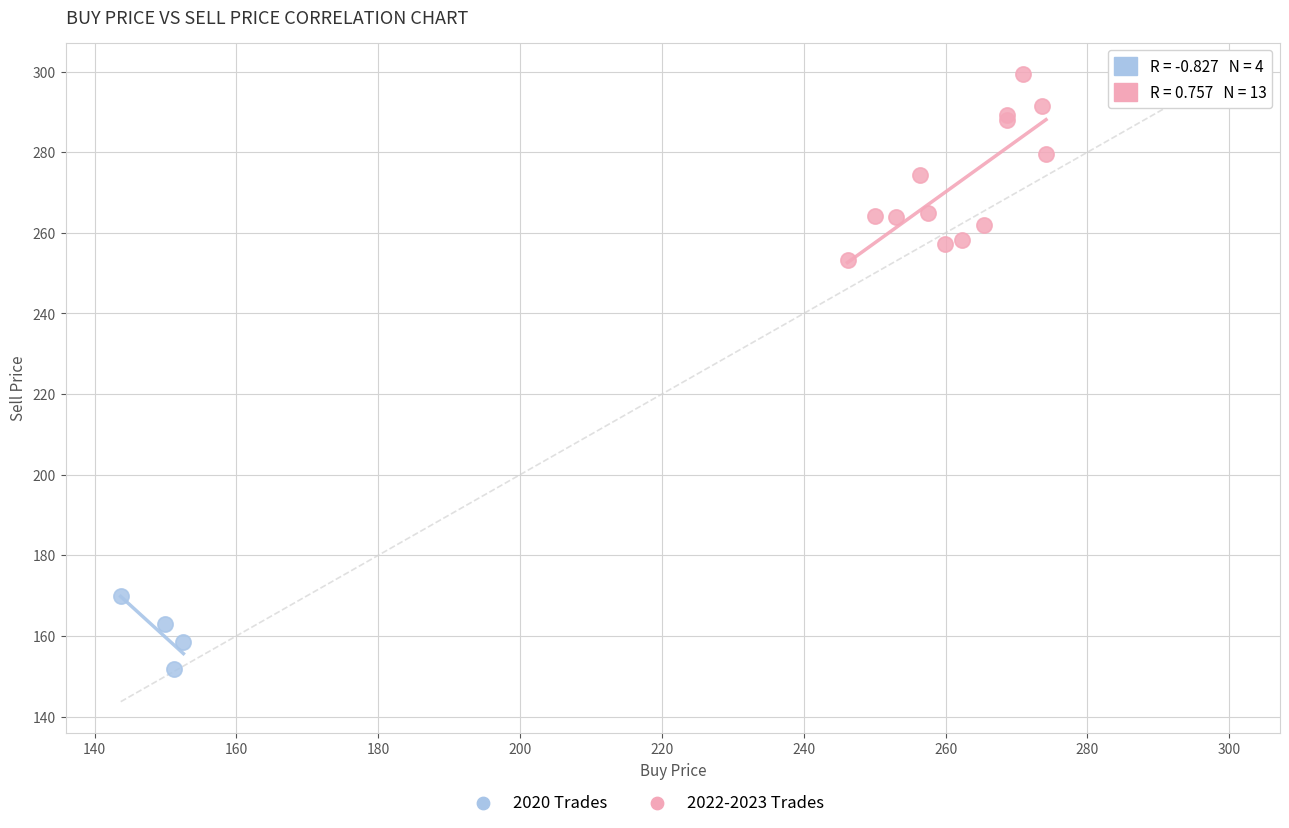

Which series reaches the minimum Y coordinate?

2020 Trades